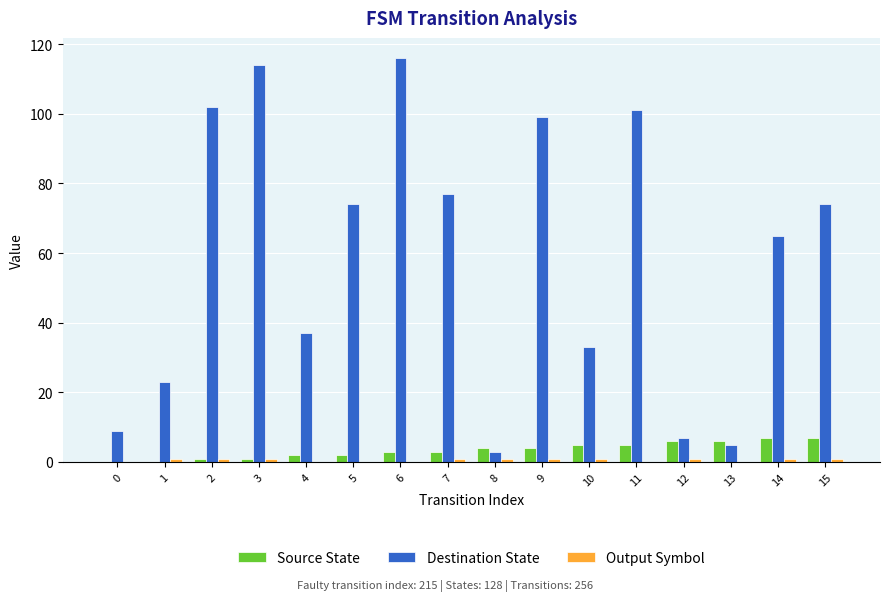

At which category is the sum across all series the highest?

6